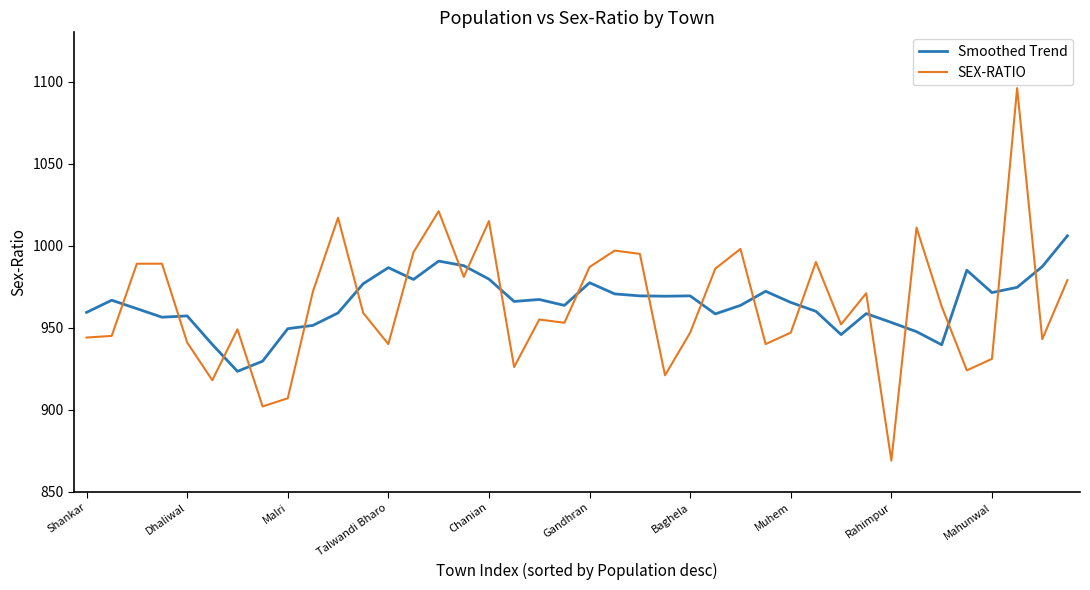

Which series has the widest spread of values?

SEX-RATIO